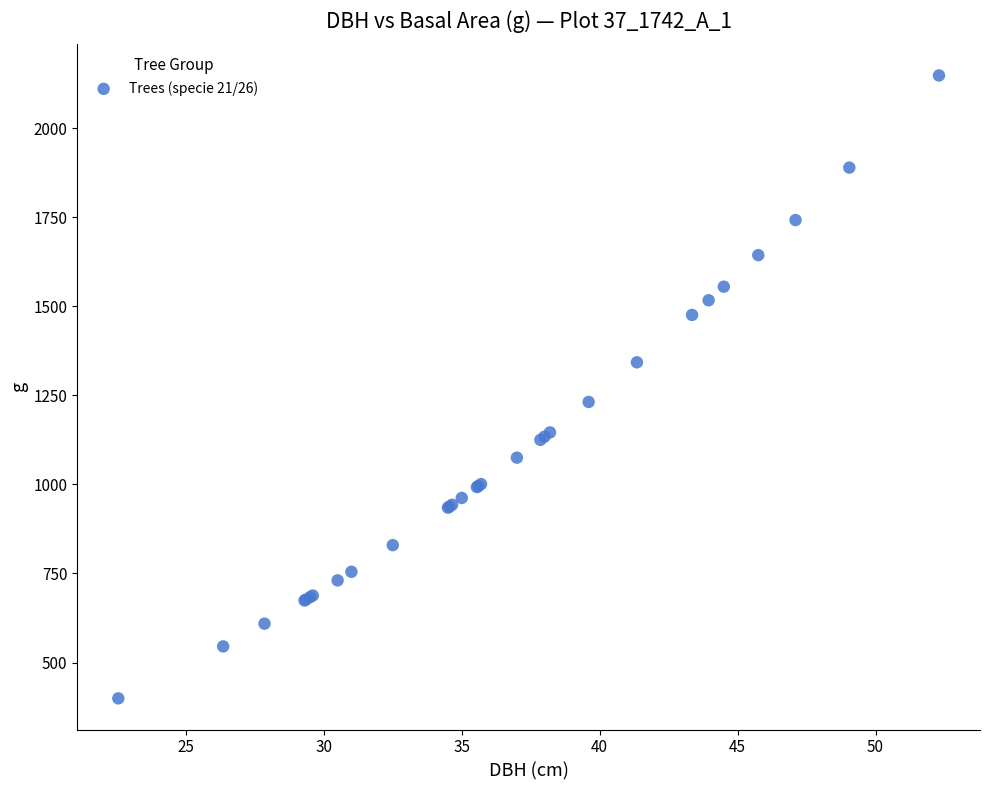

What Y value in the scatter plot is closest to 1273?

1231.6